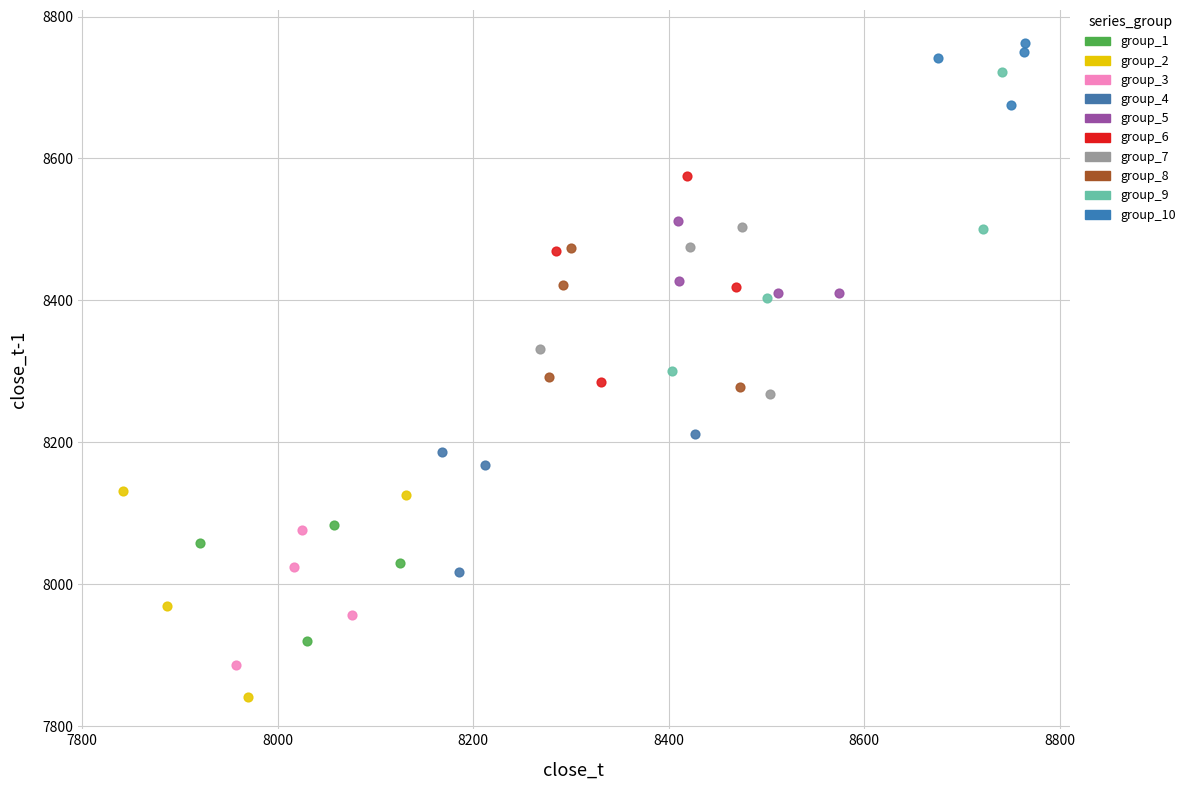

Which series has the largest Y range (max minus min)?

group_9